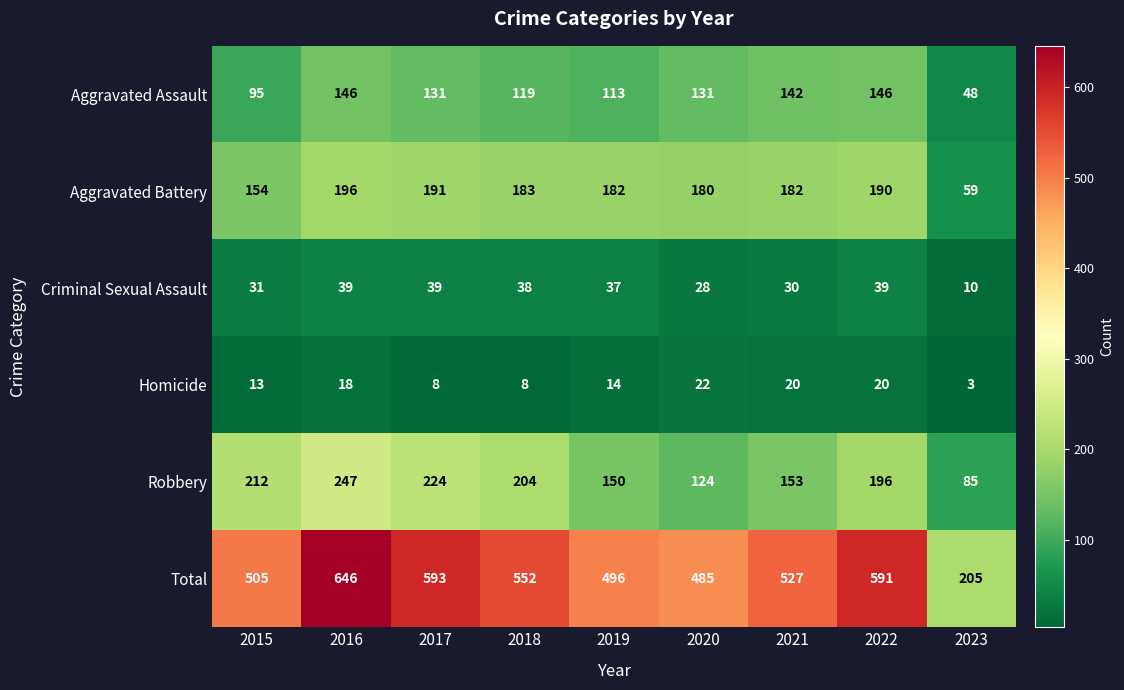

Rank the series by their maximum value, from highest to lowest.

Total, Robbery, Aggravated Battery, Aggravated Assault, Criminal Sexual Assault, Homicide